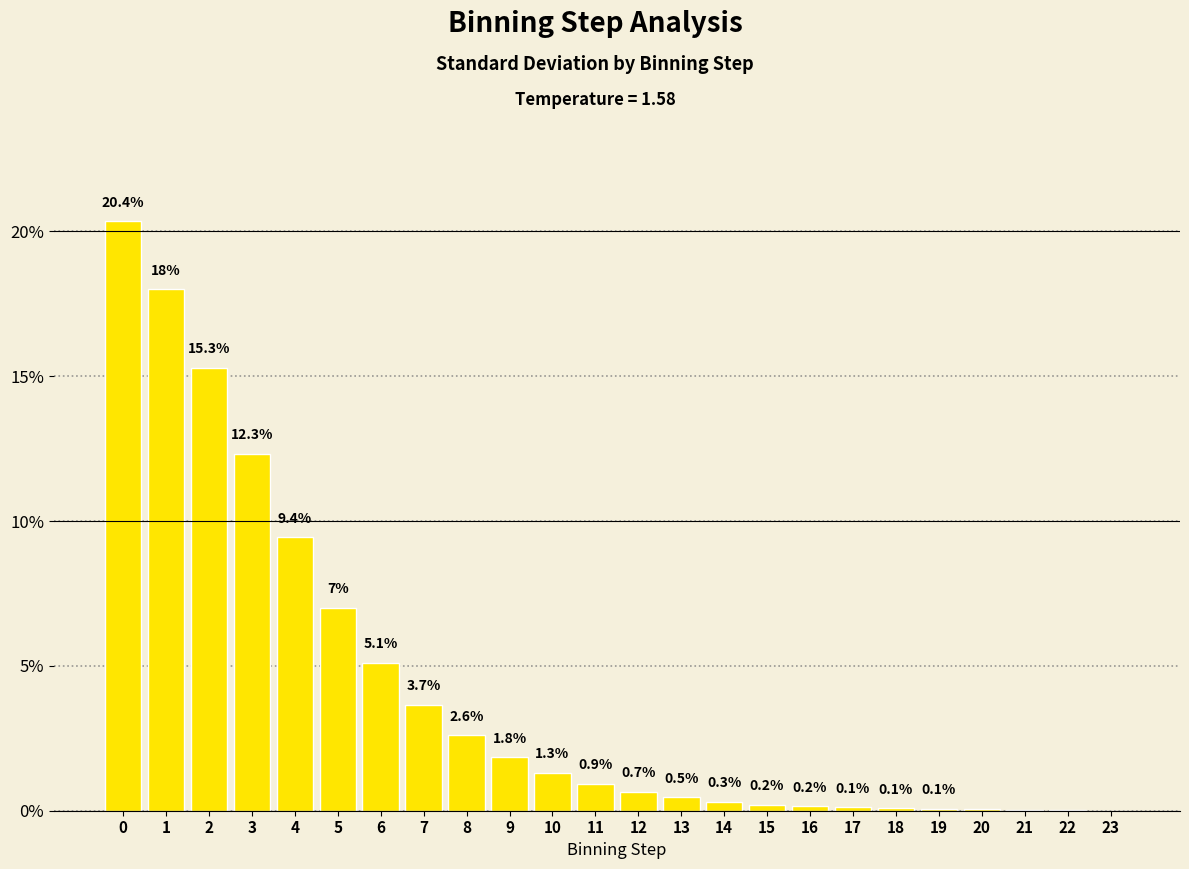

The chart shows a value of 8.4 at 6. True or false?

False